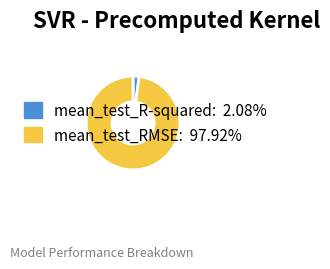

Between mean_test_RMSE and mean_test_R-squared, which is larger?

mean_test_RMSE